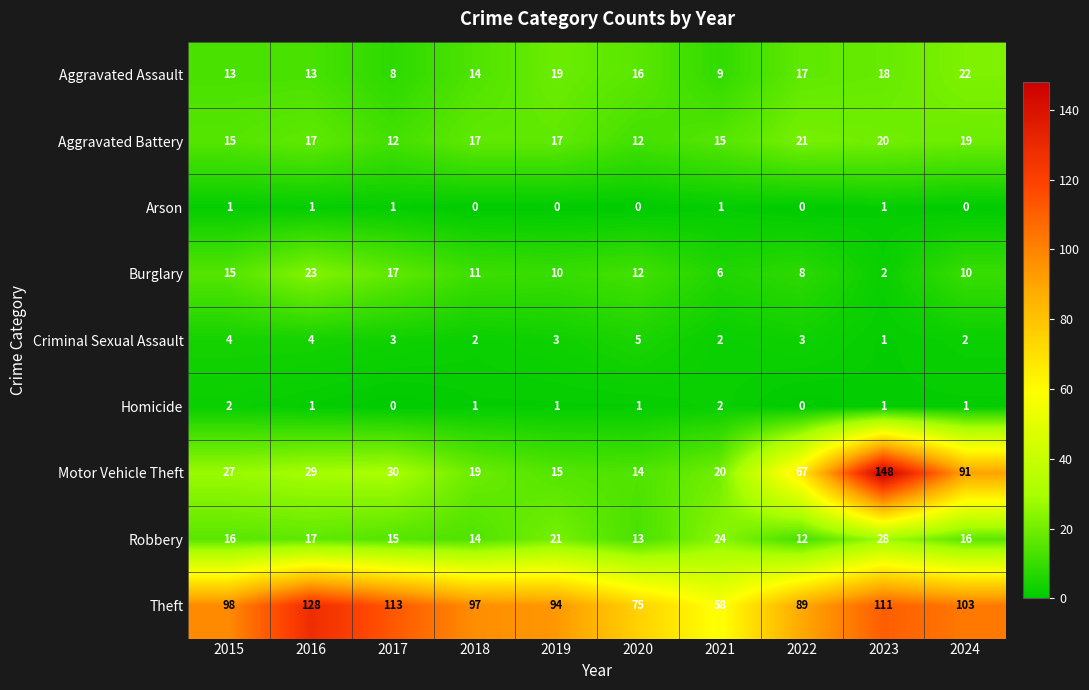

Which series has the largest total across all categories?

Theft